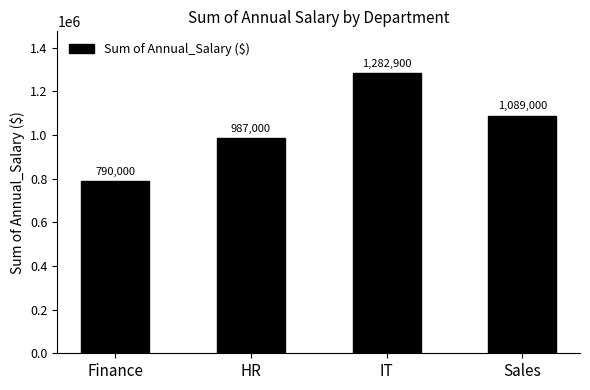

What is the sum of the values at IT and Sales?

2371900